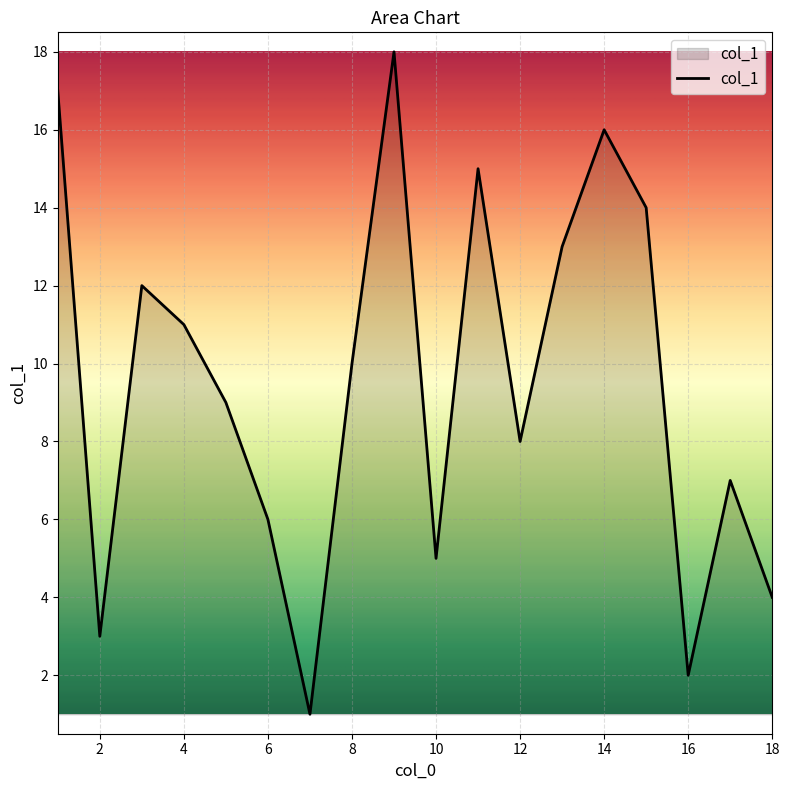

What is the greatest value displayed?

18